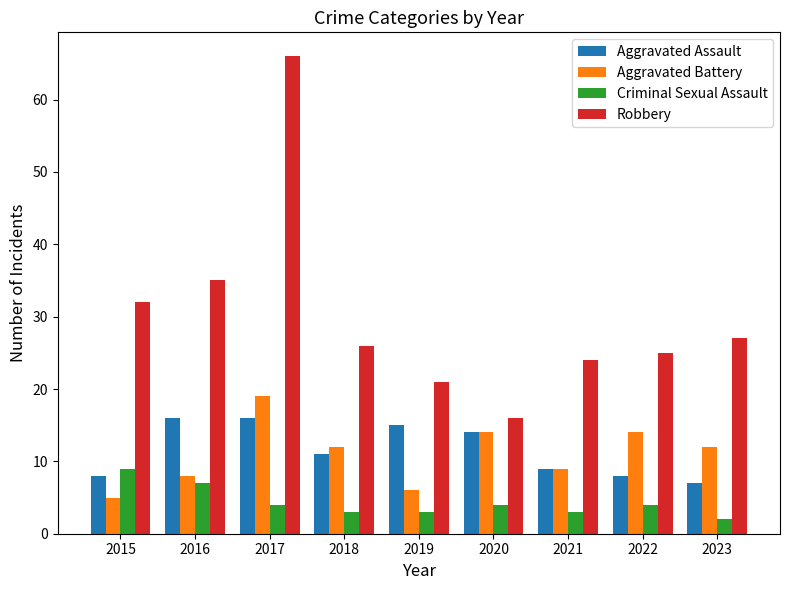

How many data points does each series have?

9